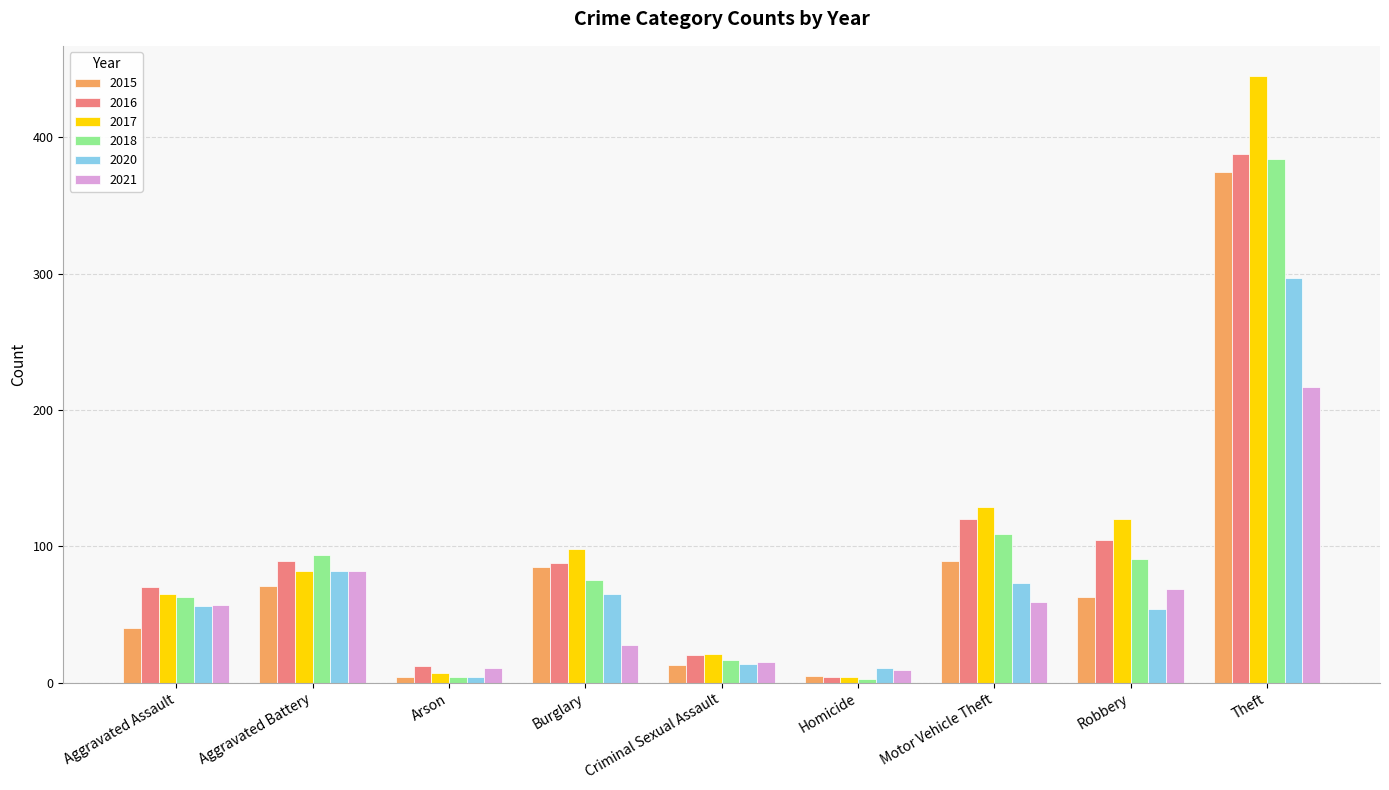

The 2018 series shows 63 at Aggravated Assault. True or false?

True